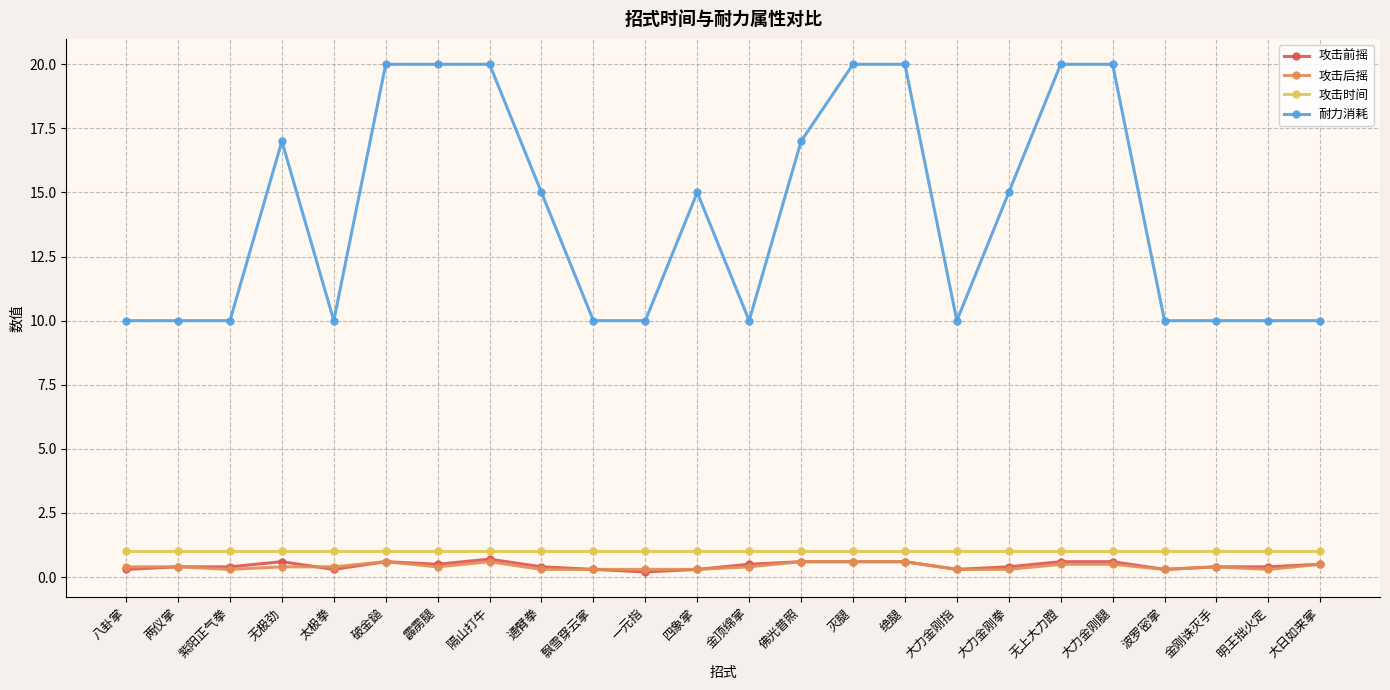

What is the label of the 8th point from the left?

隔山打牛